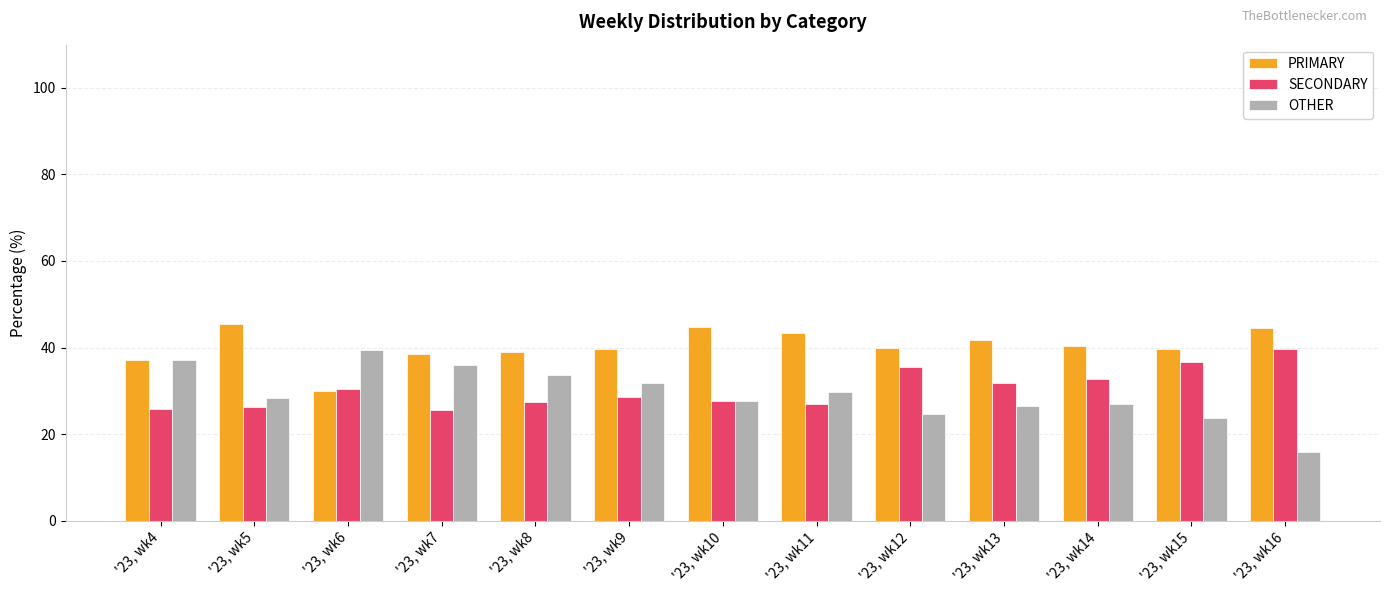

True or false: PRIMARY has a value of 75.6 at '23, wk16.

False